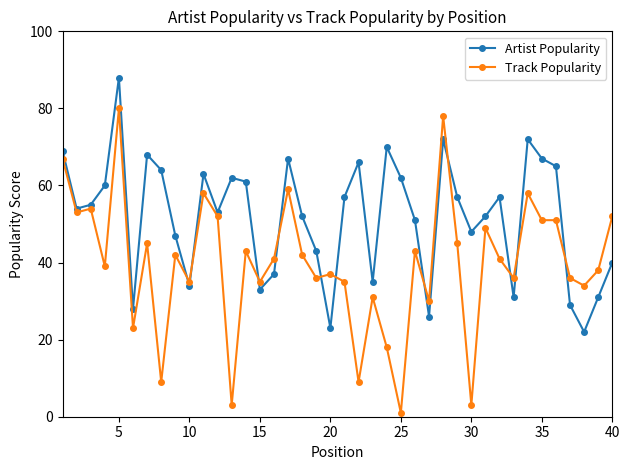

Does the chart have visible grid lines?

No